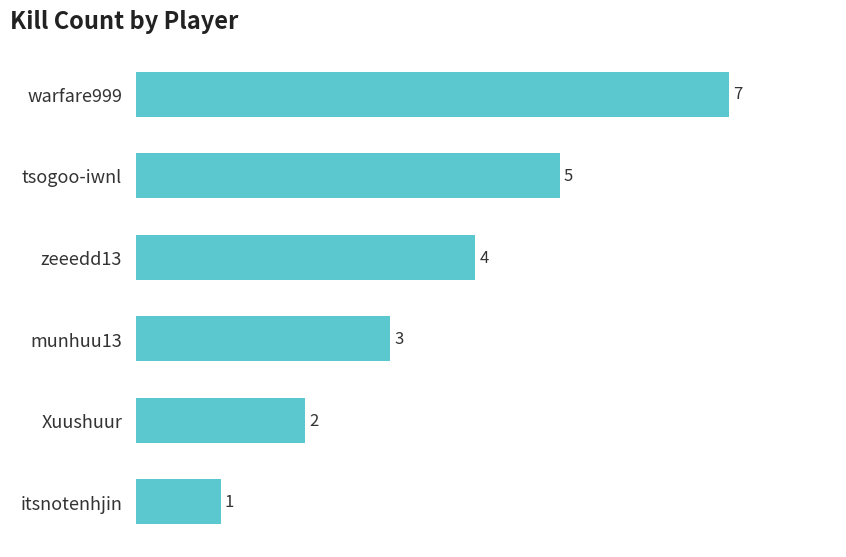

What is the value of the 3rd bar from the top?

4